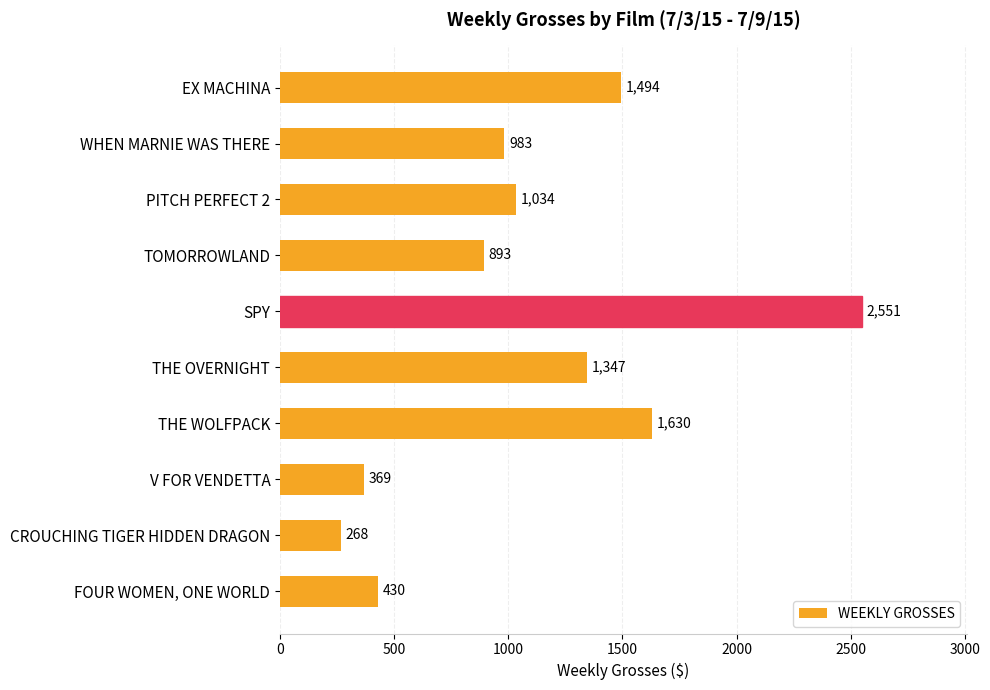

Does the chart contain stacked bars?

No